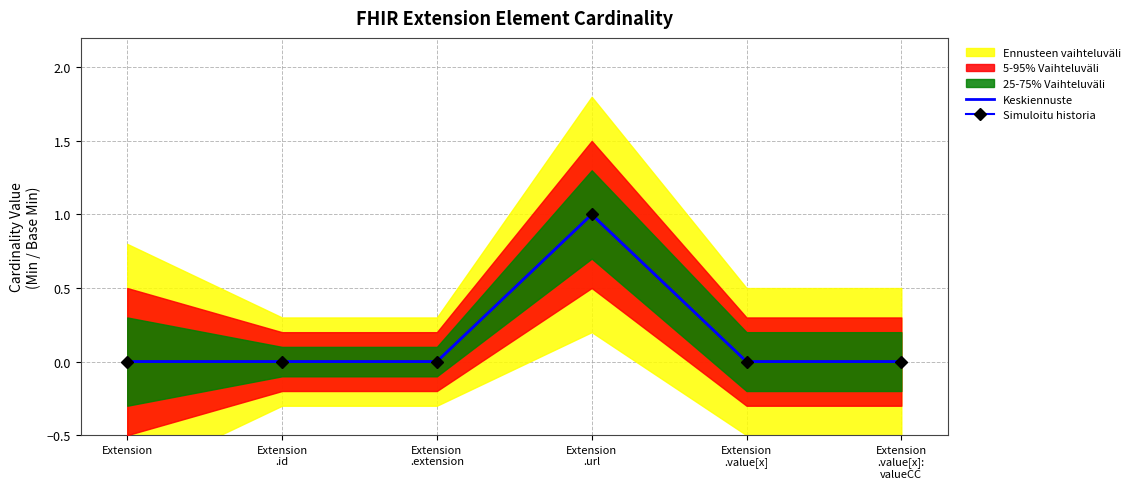

What position from the left is Extension
.value[x]?

5